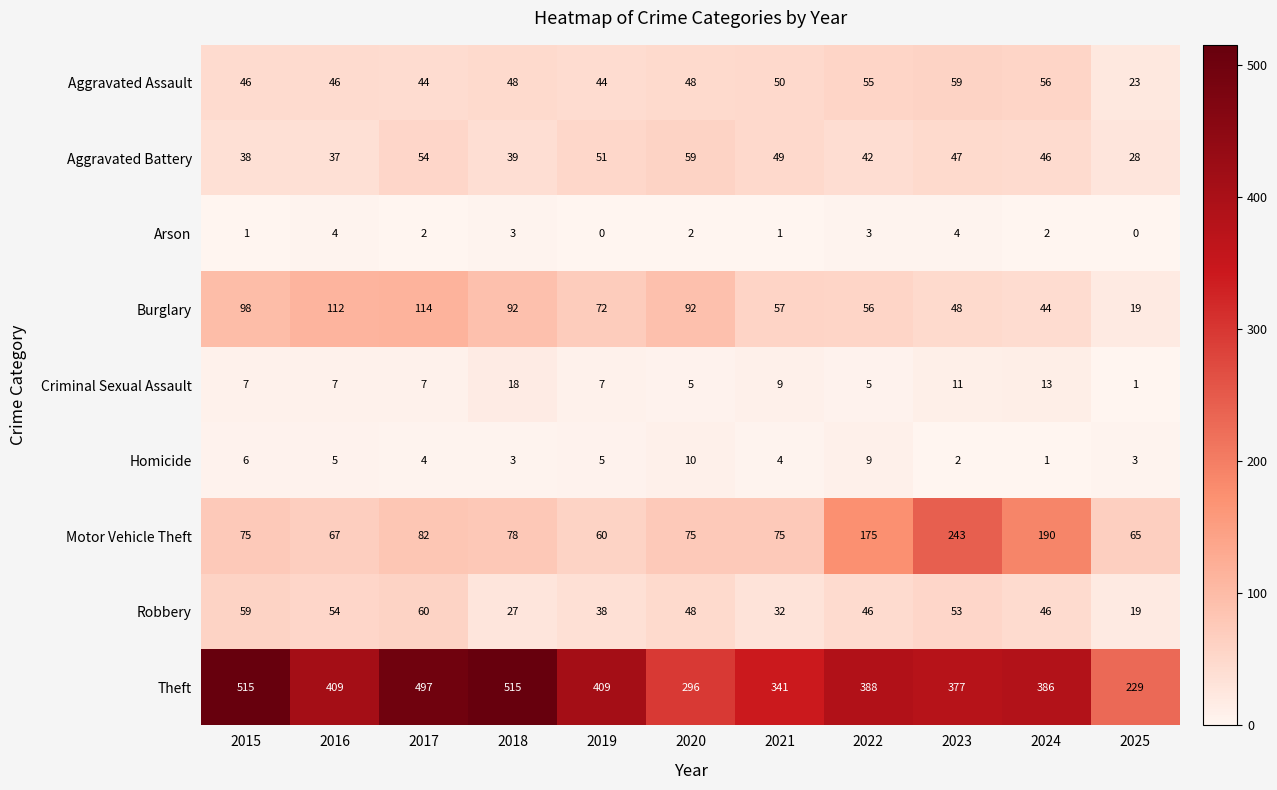

What is the lowest value of the Motor Vehicle Theft series?

60